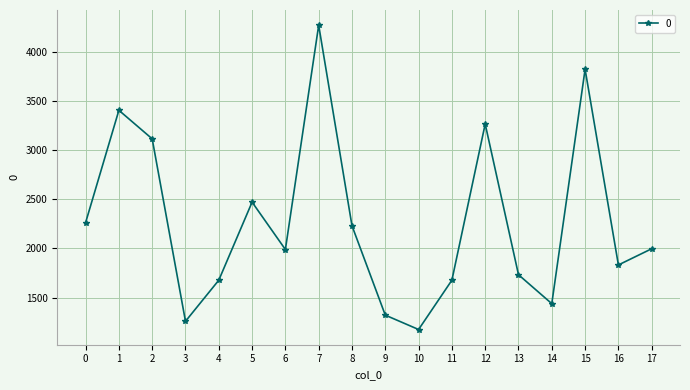

Where is the first local minimum?

3